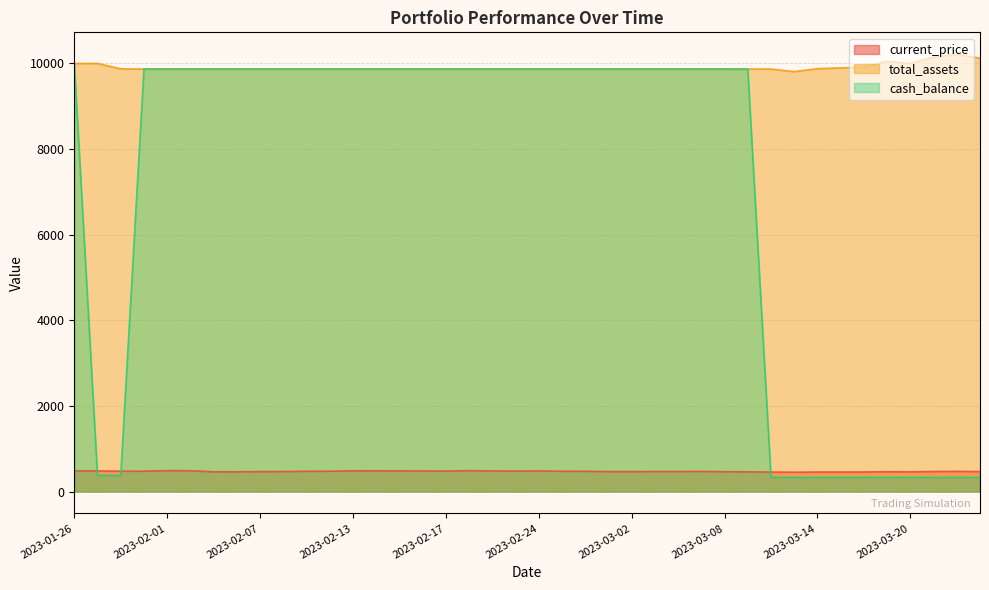

What is the value of the current_price point at the 21st from the left?

480.5